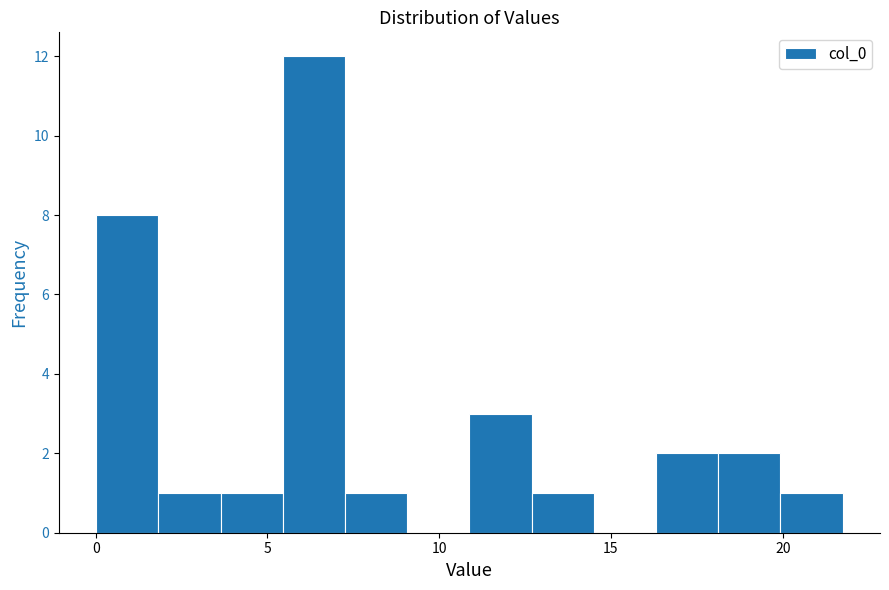

Read against the x-axis, roughly where is the centre of the tallest bar?

6.5